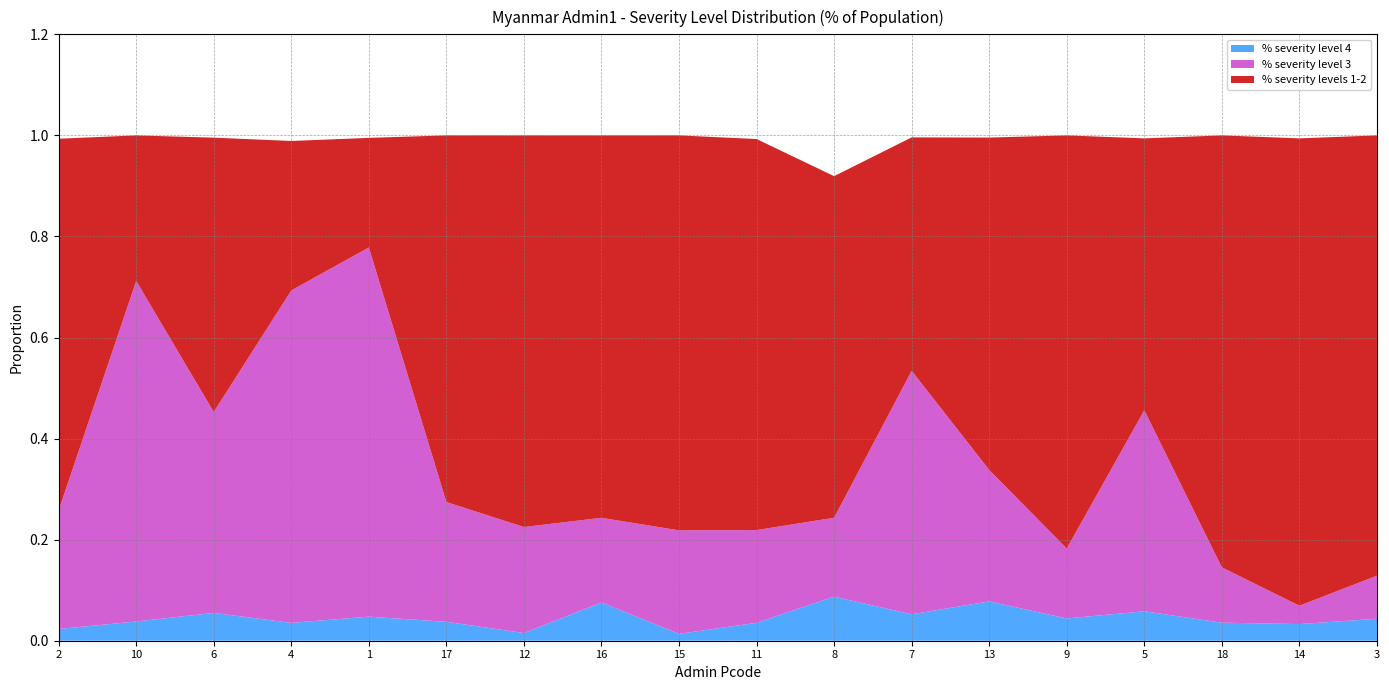

Reading left to right, list all the values displayed in this chart.

% severity level 4: 2=0.0	10=0.0	6=0.1	4=0.0	1=0.0	17=0.0	12=0.0	16=0.1	15=0.0	11=0.0	8=0.1	7=0.1	13=0.1	9=0.0	5=0.1	18=0.0	14=0.0	3=0.0
% severity level 3: 2=0.2	10=0.7	6=0.4	4=0.7	1=0.7	17=0.2	12=0.2	16=0.2	15=0.2	11=0.2	8=0.2	7=0.5	13=0.3	9=0.1	5=0.4	18=0.1	14=0.0	3=0.1
% severity levels 1-2: 2=0.7	10=0.3	6=0.5	4=0.3	1=0.2	17=0.7	12=0.8	16=0.8	15=0.8	11=0.8	8=0.7	7=0.5	13=0.7	9=0.8	5=0.5	18=0.9	14=0.9	3=0.9